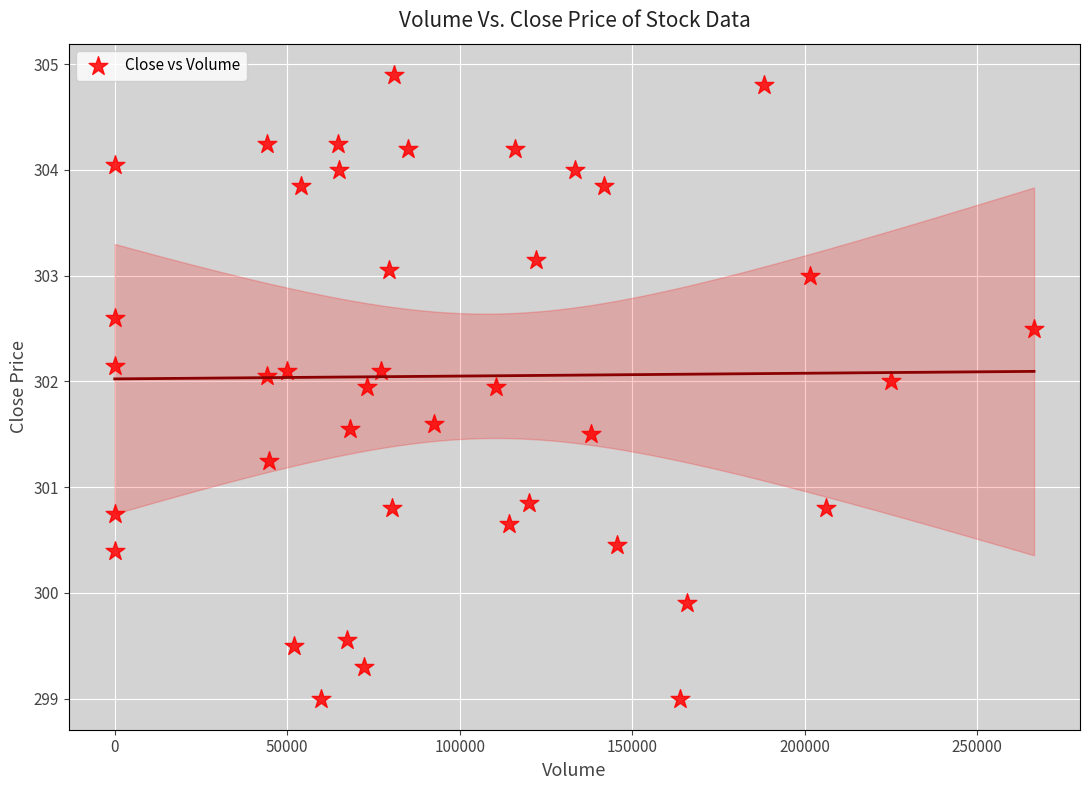

What is the range of Y values (max minus min)?

5.9